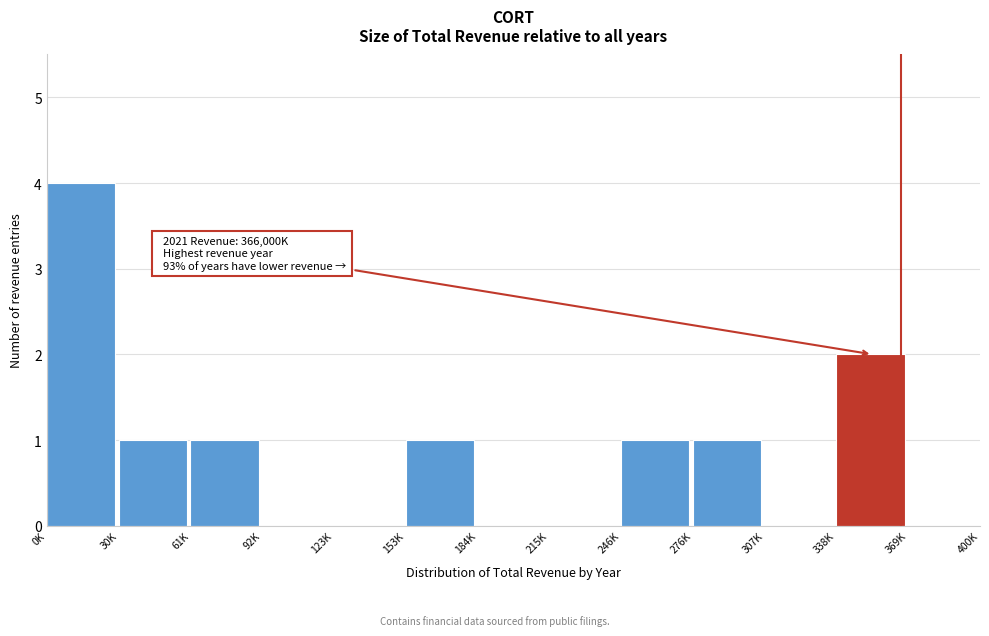

Reading right to left, list all the values displayed in this chart.

369K=0	338K=2	307K=0	276K=1	246K=1	215K=0	184K=0	153K=1	123K=0	92K=0	61K=1	30K=1	0K=4